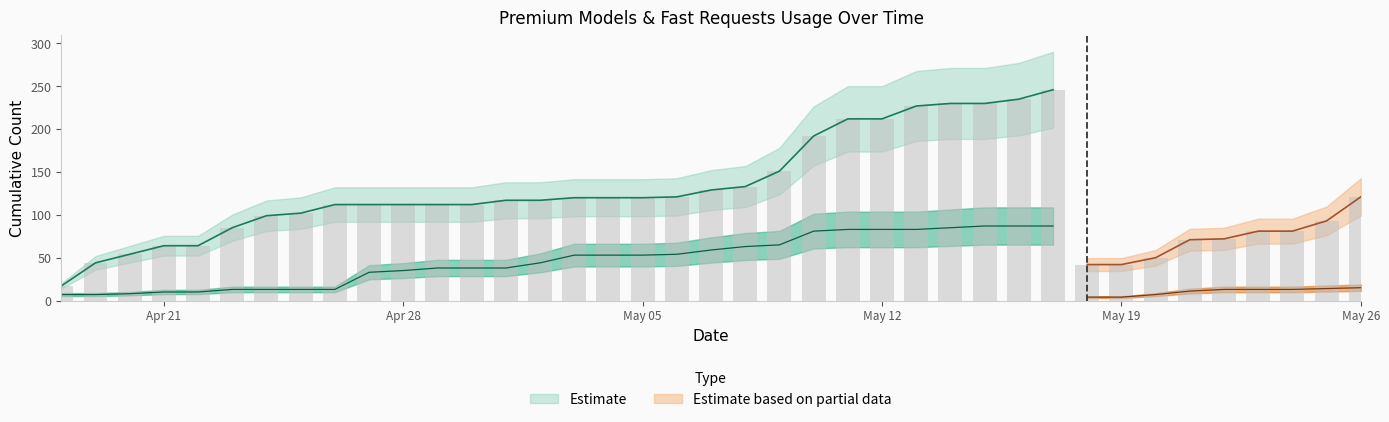

The value of Premium models at 2025-05-14 is 131. True or false?

False